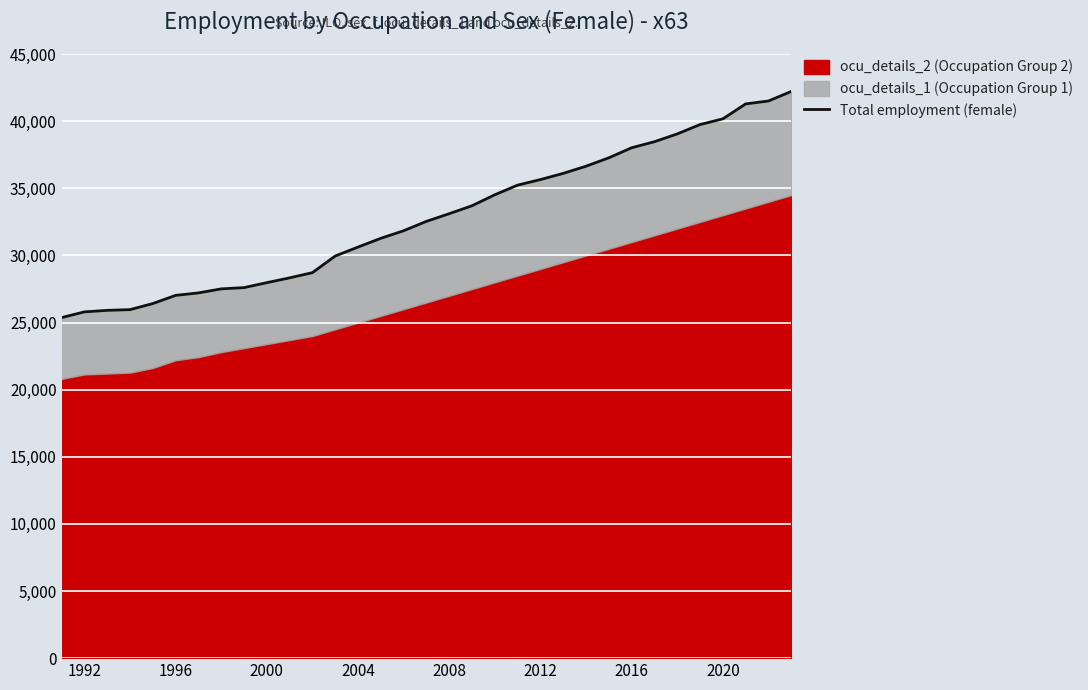

Does the chart display data point markers on the line(s)?

No